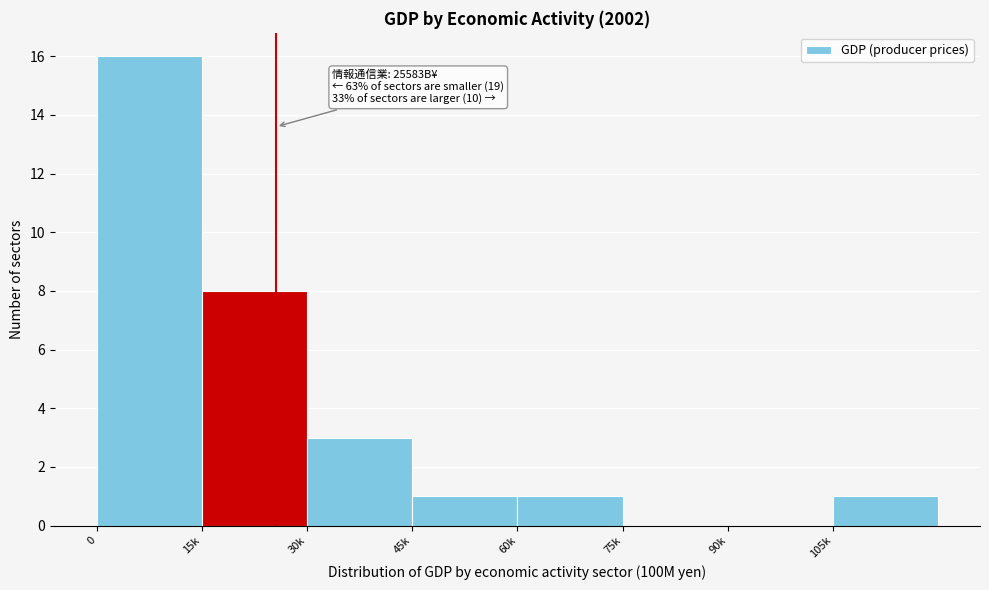

Reading right to left, what are all the values shown in this chart?

105k=1	90k=0	75k=0	60k=1	45k=1	30k=3	15k=8	0=16